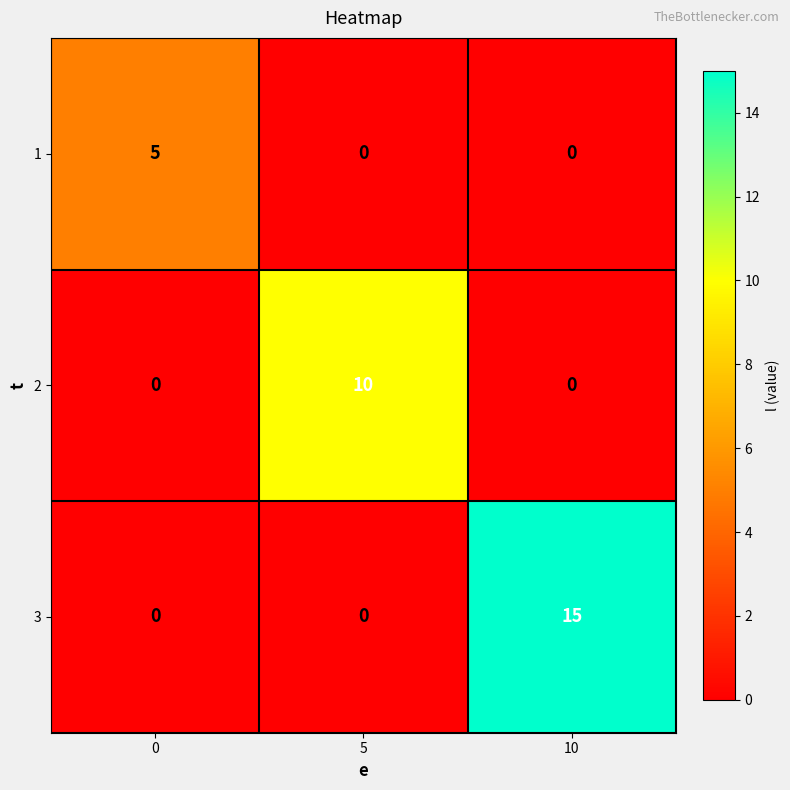

What is the highest value of the 2 series?

10